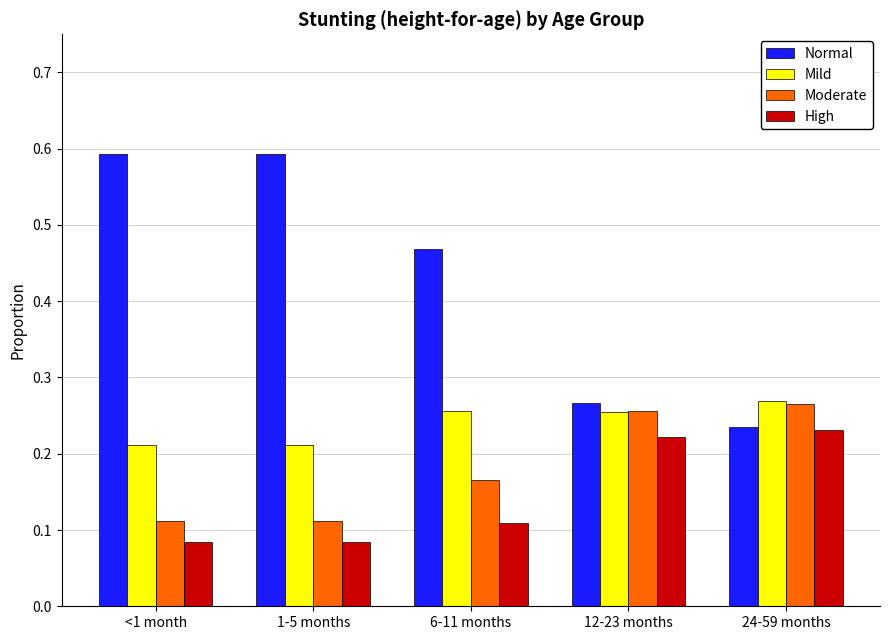

The value of Normal at <1 month is 0.3. True or false?

False